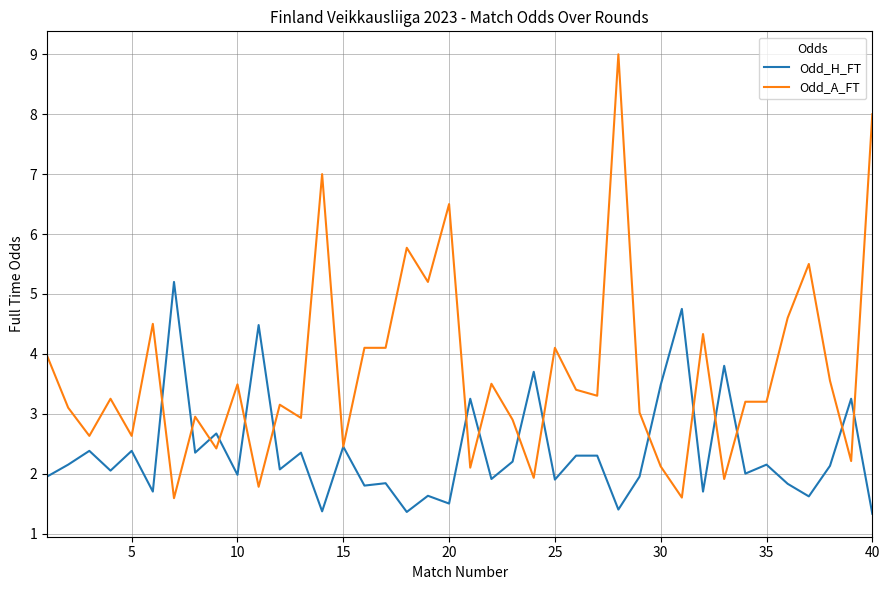

Which series has the largest total across all categories?

Odd_A_FT